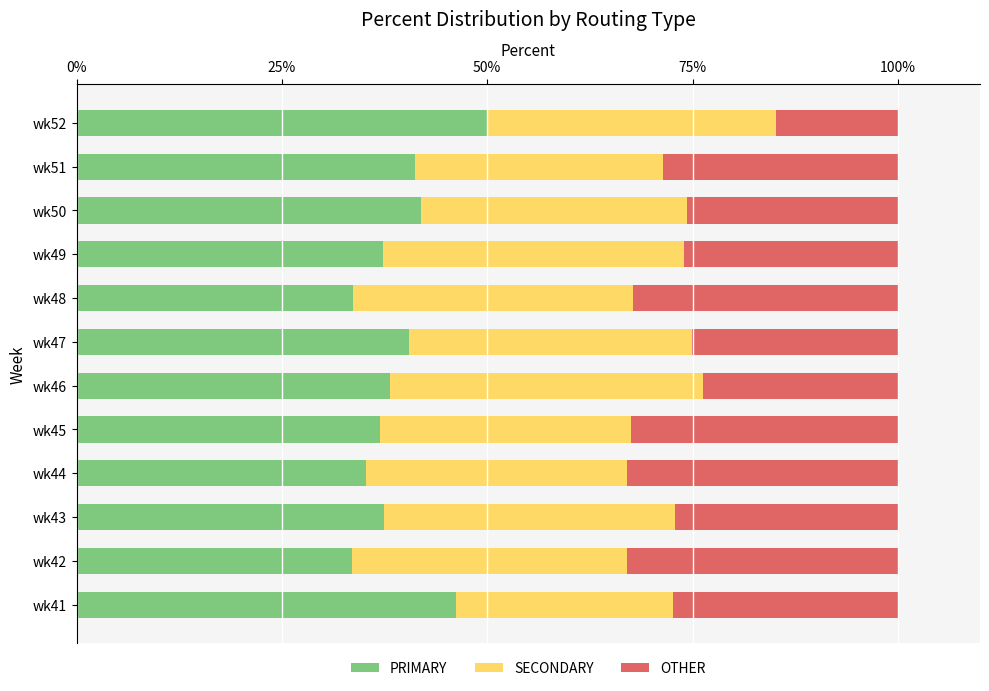

Is it true that PRIMARY equals 50.0 at wk52?

True